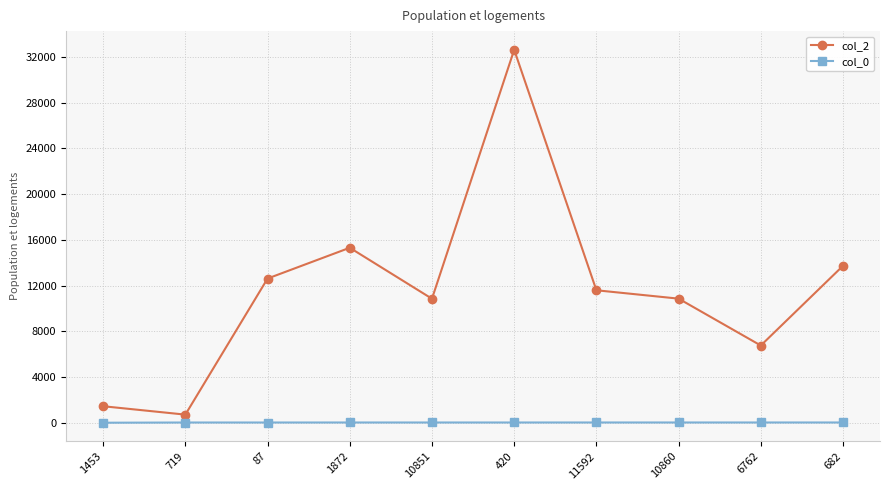

What is the label of the 2nd point from the left?

719